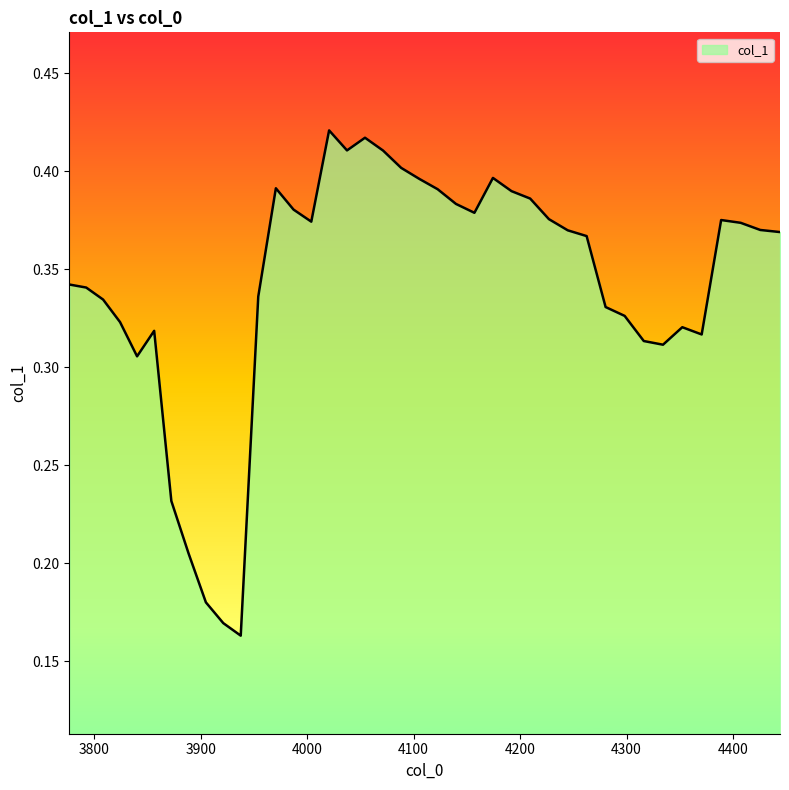

Does the chart have visible grid lines?

No